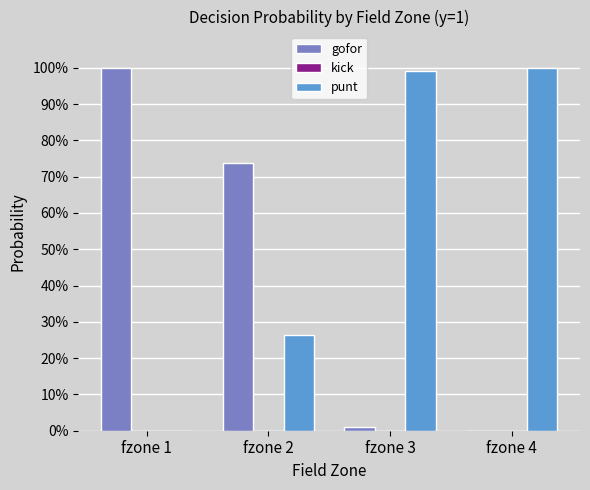

Does the chart contain stacked bars?

No